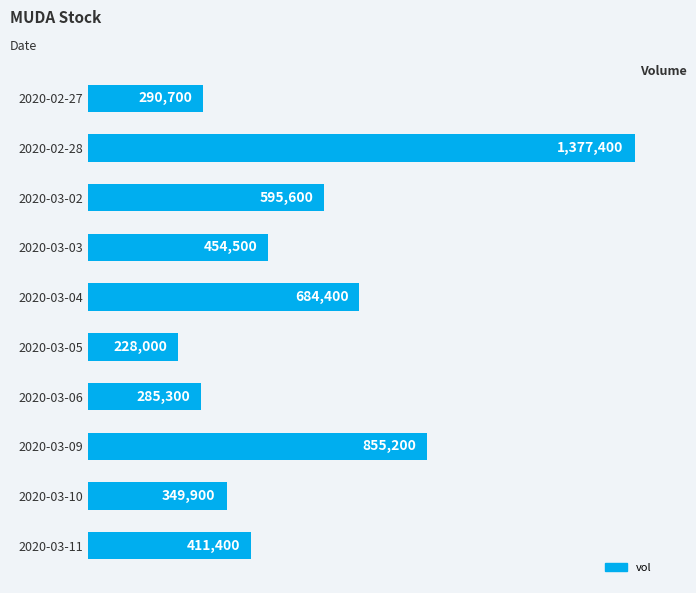

Rank the categories by value from highest to lowest.

2020-02-28, 2020-03-09, 2020-03-04, 2020-03-02, 2020-03-03, 2020-03-11, 2020-03-10, 2020-02-27, 2020-03-06, 2020-03-05